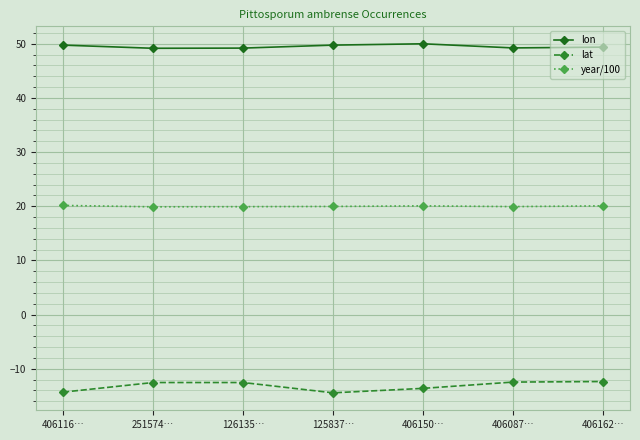

What is the label of the 2nd point from the left?

251574…